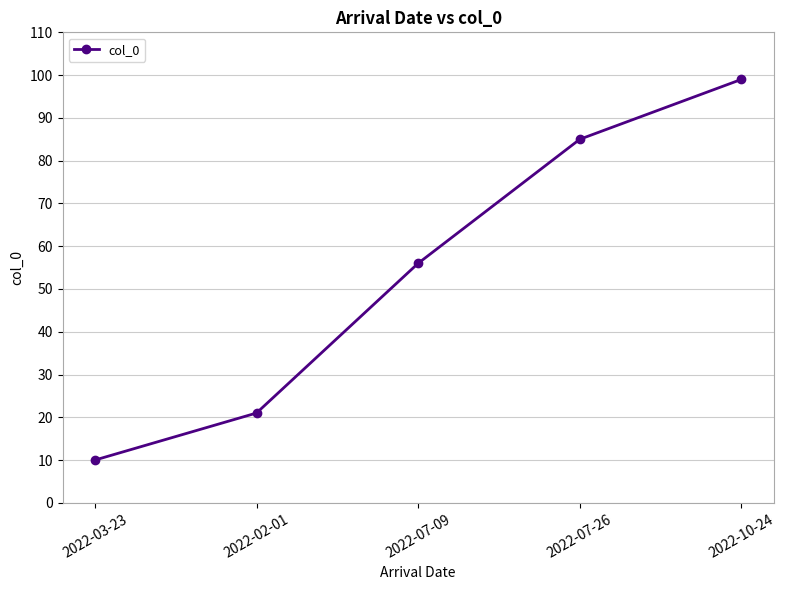

How many values are between 21 and 85?

3